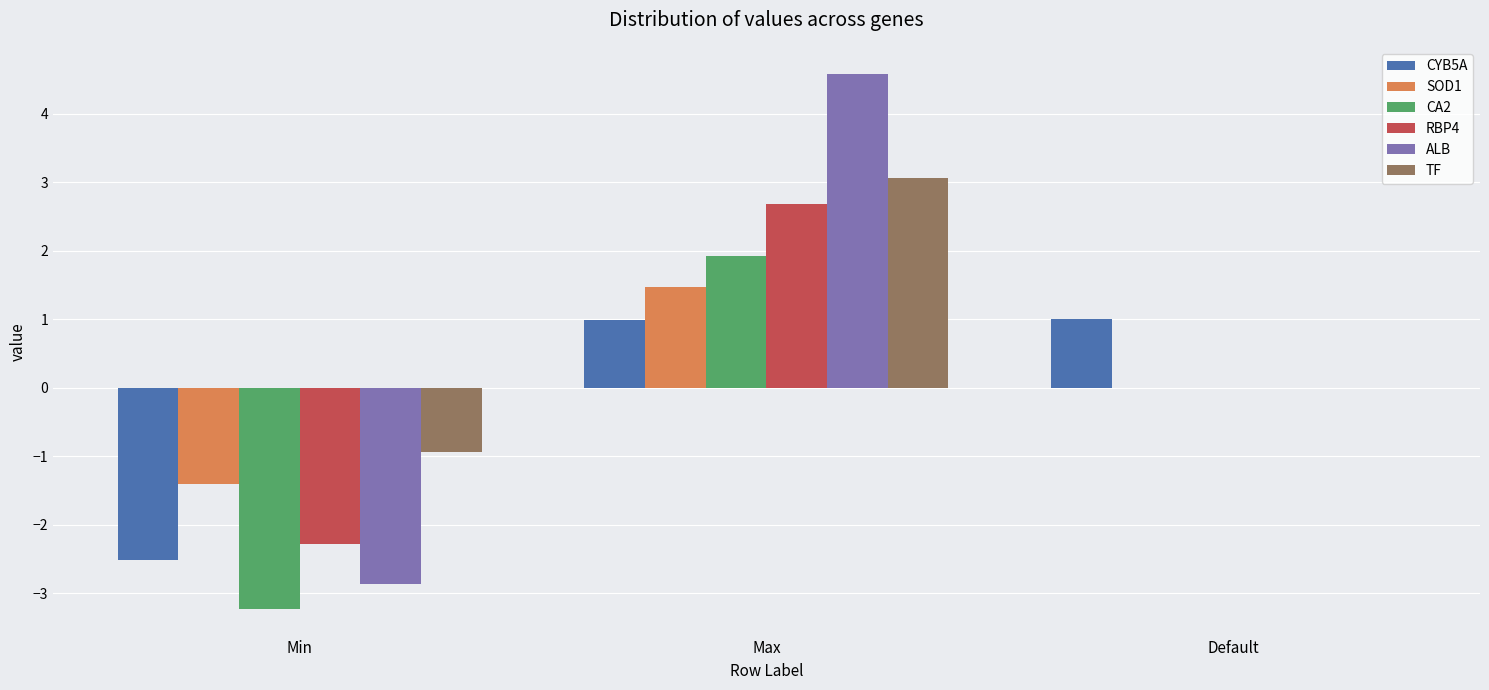

Count the number of categories in the chart.

3